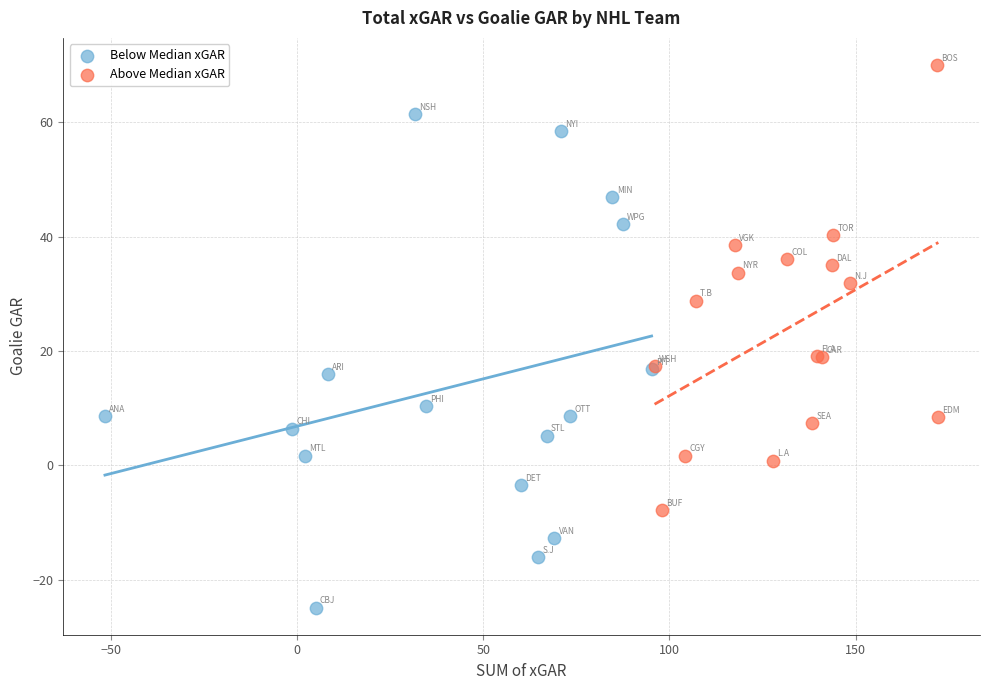

Which series has the widest spread of Y values?

Below Median xGAR